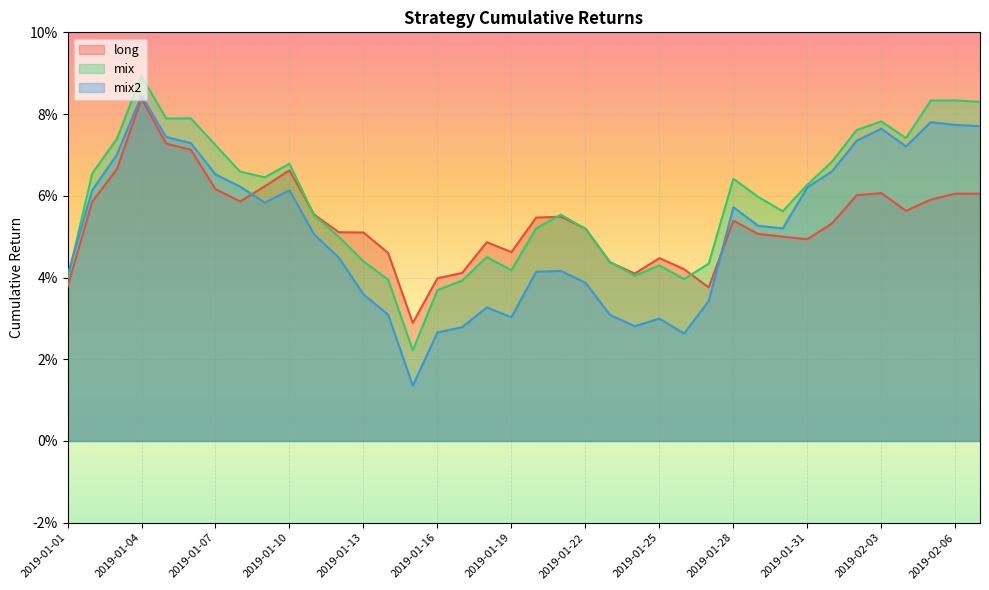

Which series changed the most between 2019-01-17 and 2019-01-25?

mix